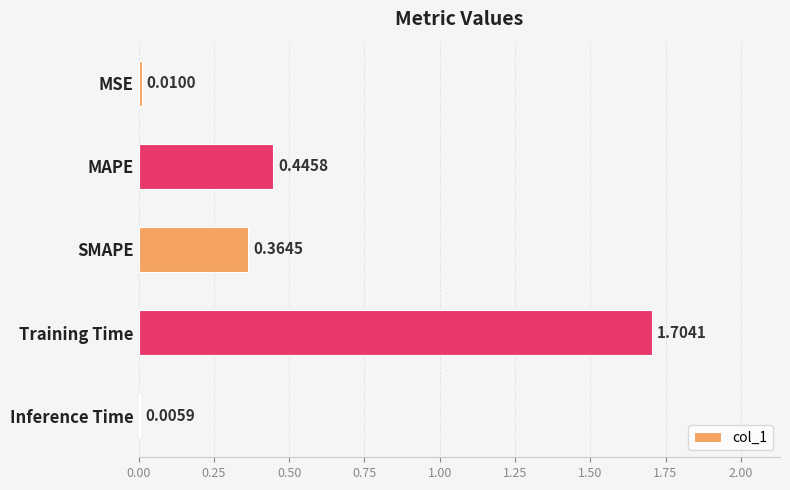

Which label corresponds to the largest value in the chart?

Training Time